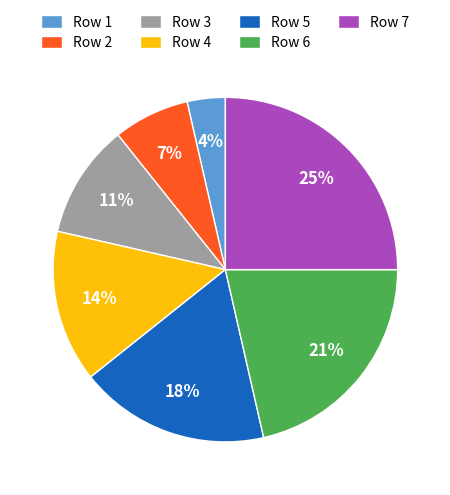

Combined, do Row 7 and Row 2 account for over 50%?

No